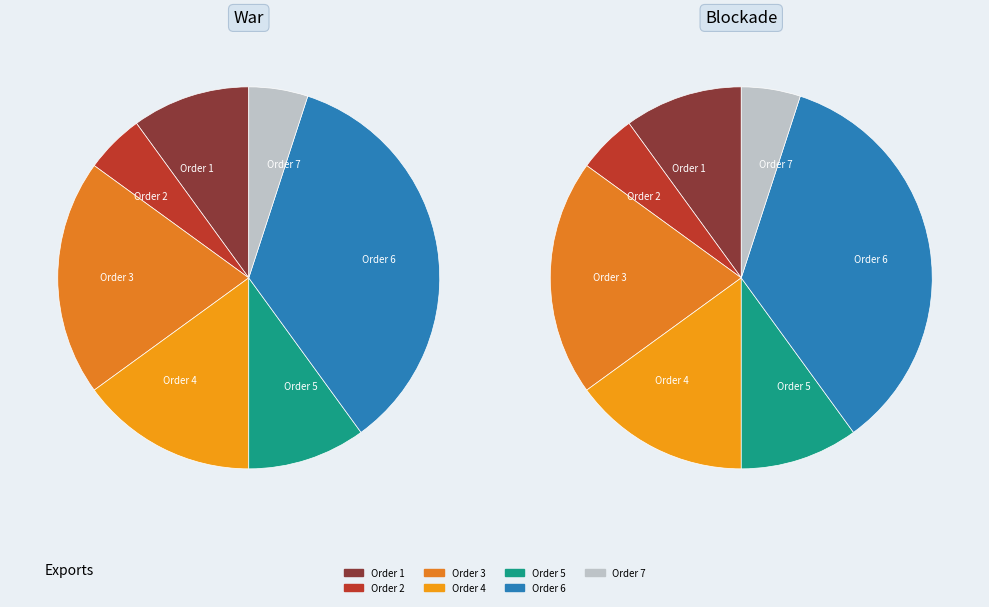

Do 1 and 2 together represent more than half of the pie?

No